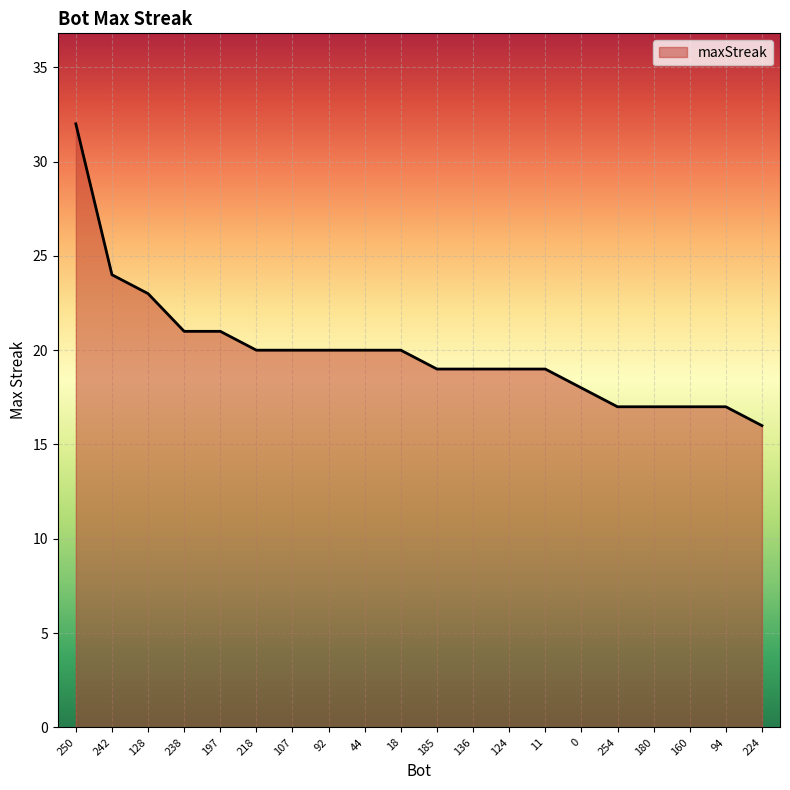

What is the change in value from 197 to 11?

-2